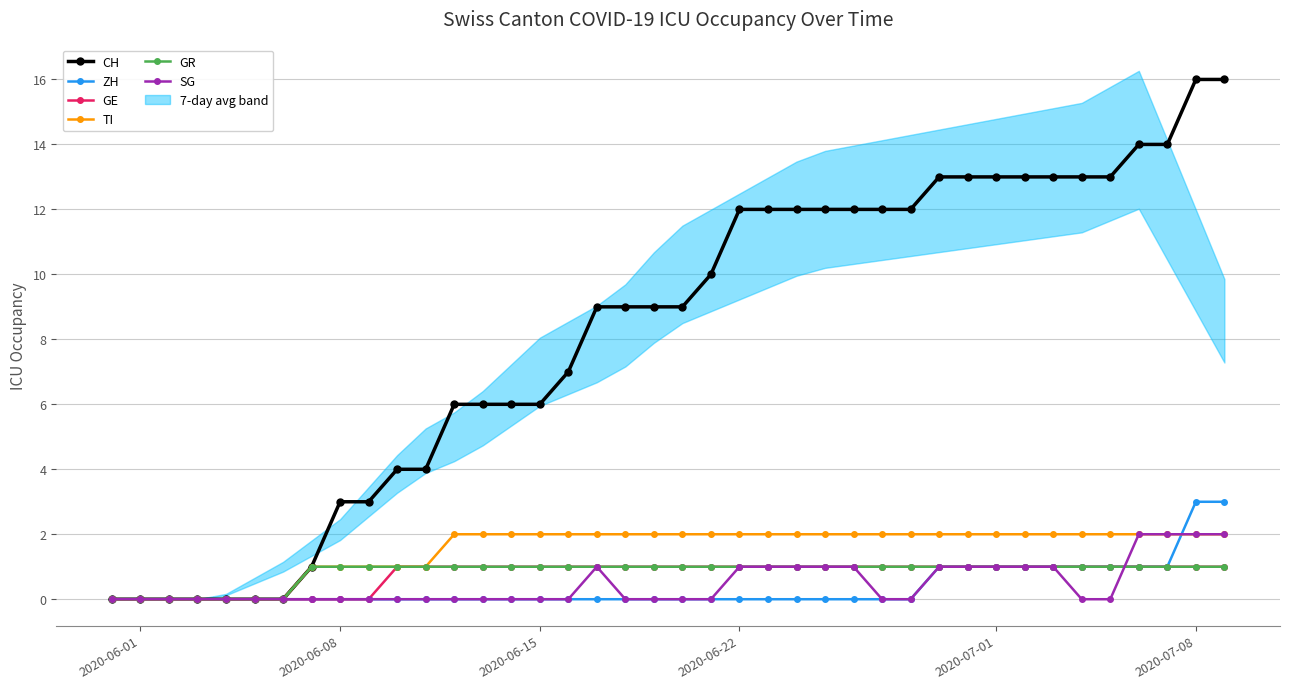

What is the maximum value for CH?

16